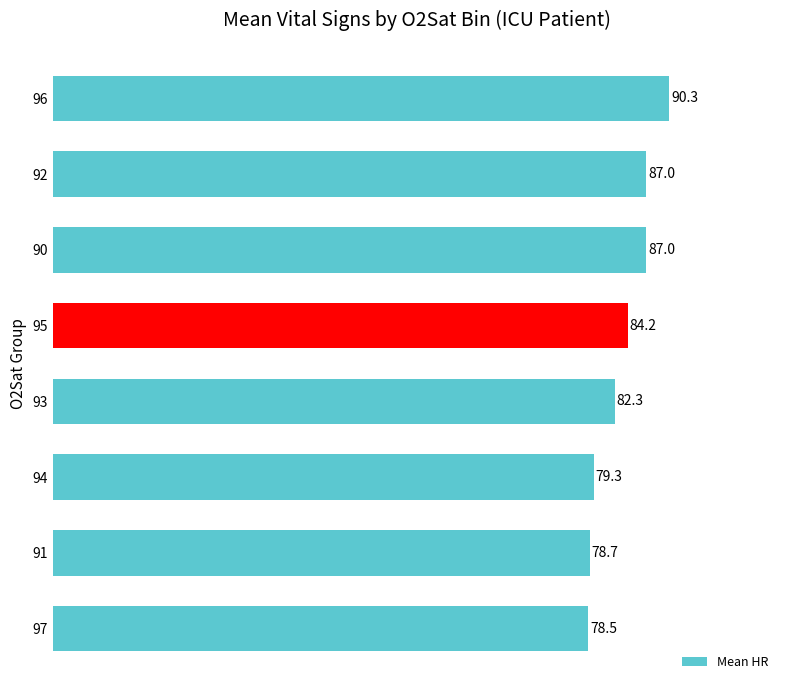

What is the label of the 6th bar from the bottom?

90